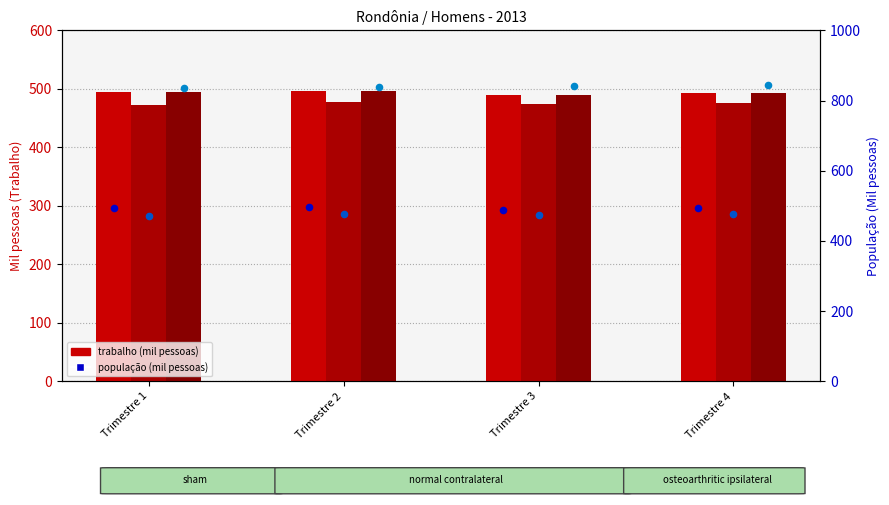

Which series contains the highest Y value?

População (pop)